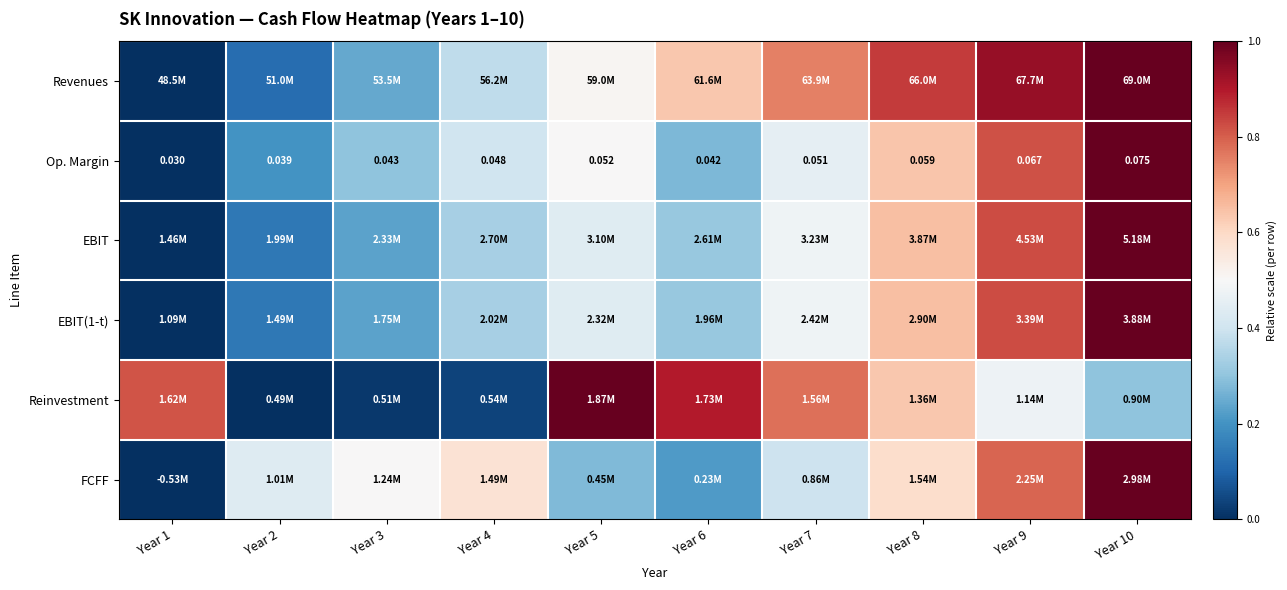

Where is EBIT nearest to the value 0?

Year 1